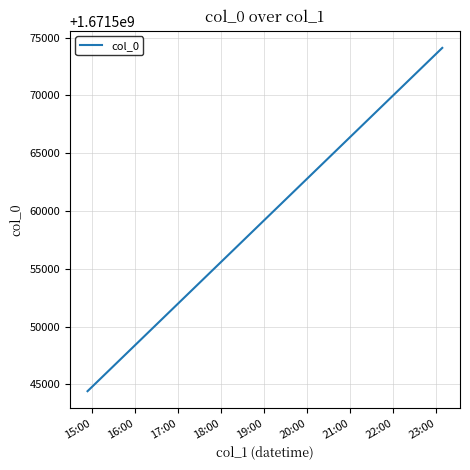

What is the smallest value displayed?

1671544412